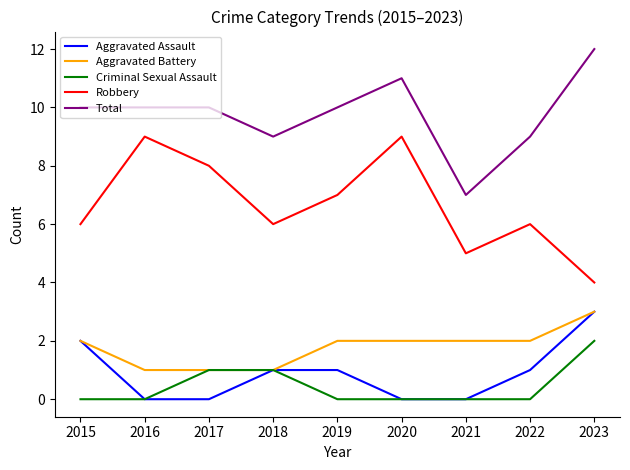

The value of Aggravated Assault at 2022 is 1. True or false?

True